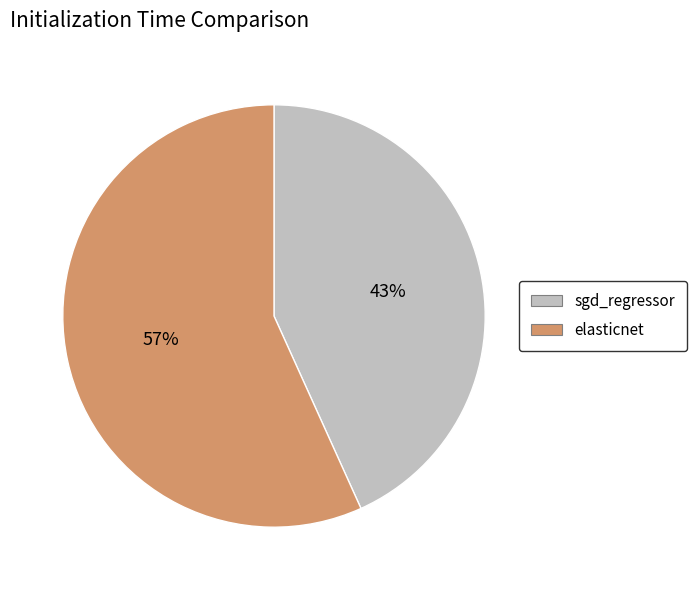

True or false: elasticnet accounts for 57% of the total.

True